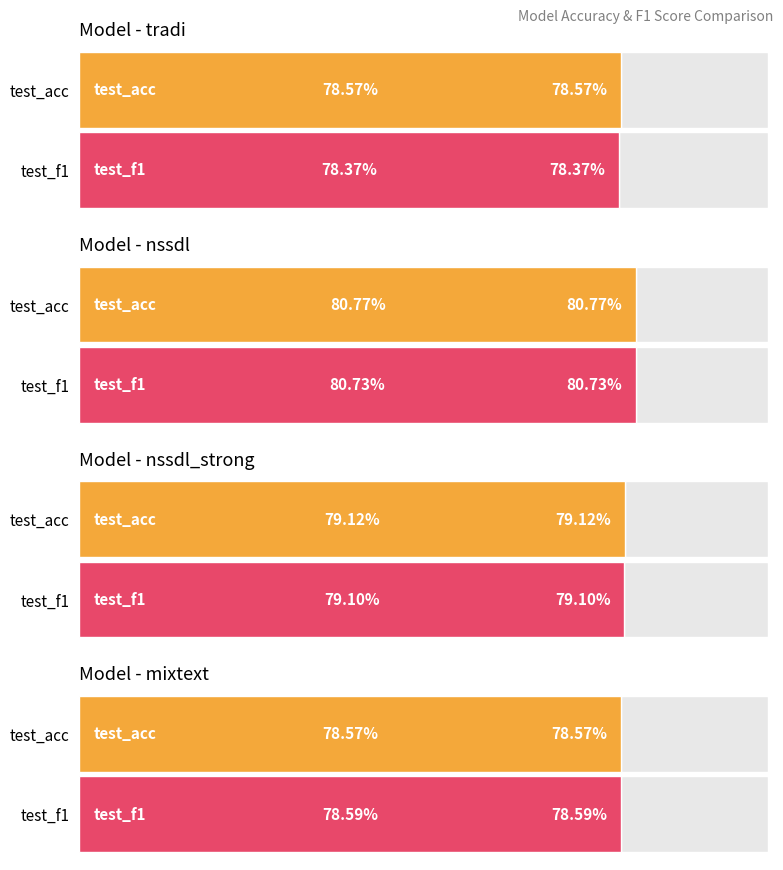

What is the highest value of the test_f1 series?

0.8